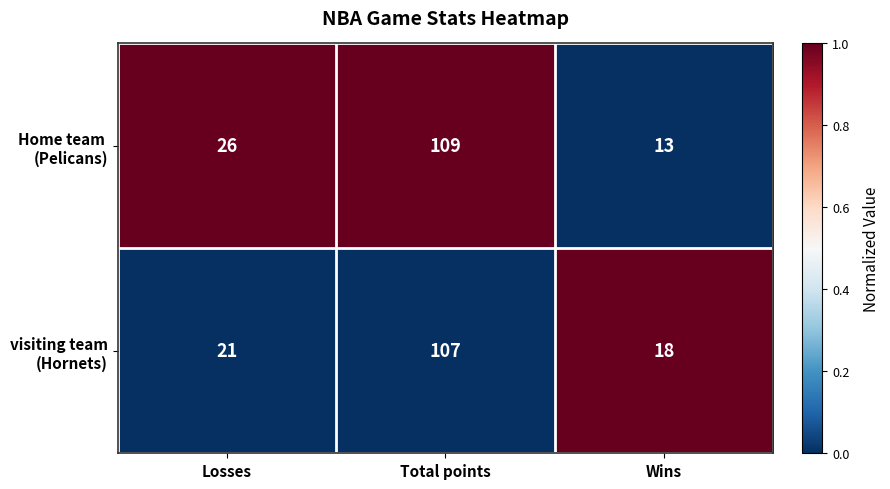

At which category is the sum across all series the highest?

Total points